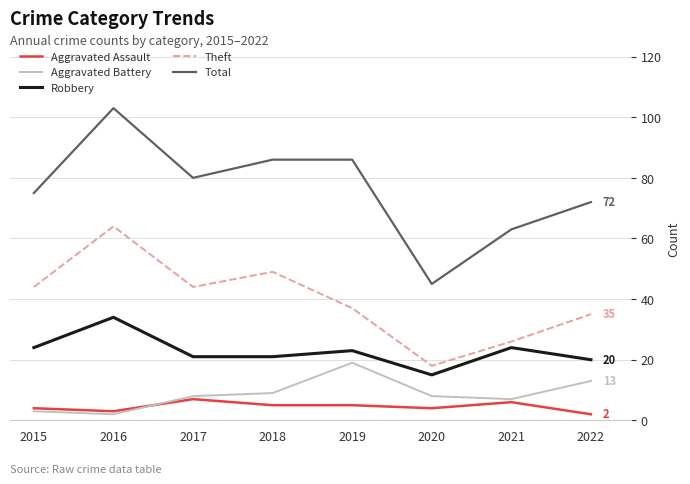

How many lines are shown in the chart?

5